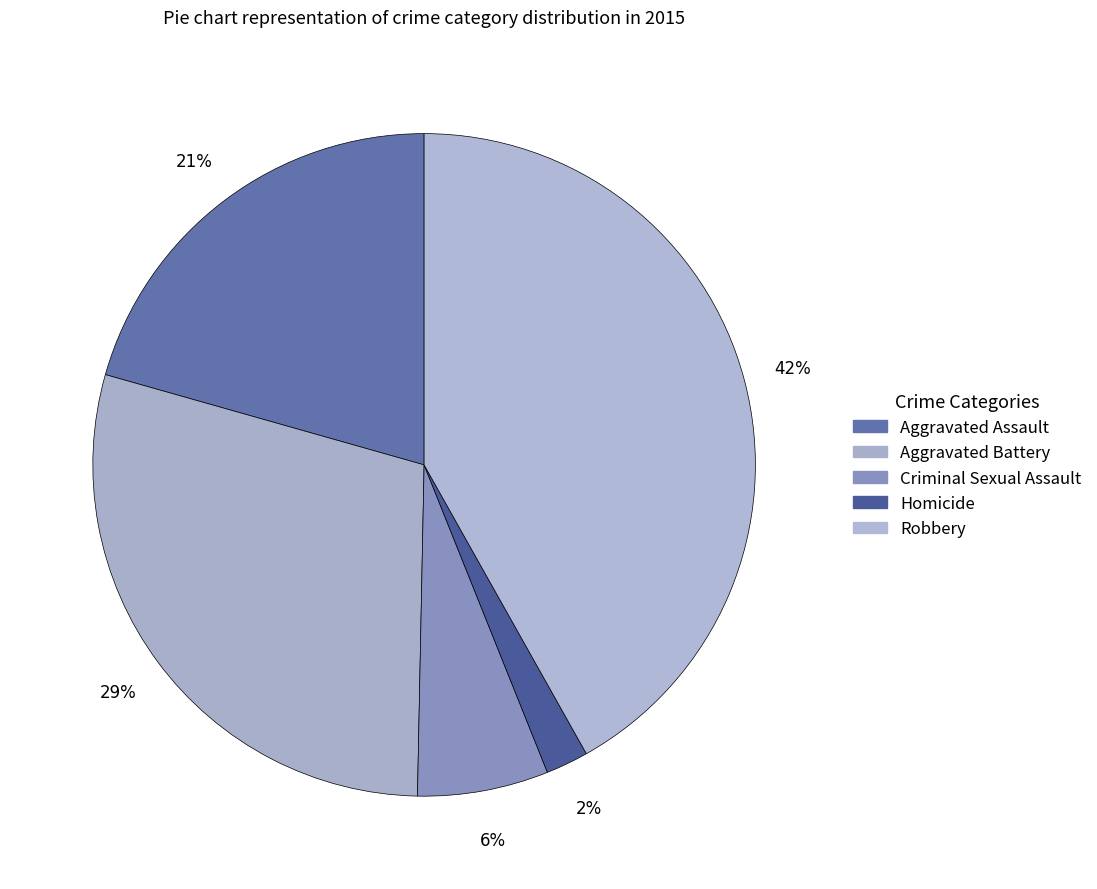

What percentage is NOT represented by Robbery?

58.1%